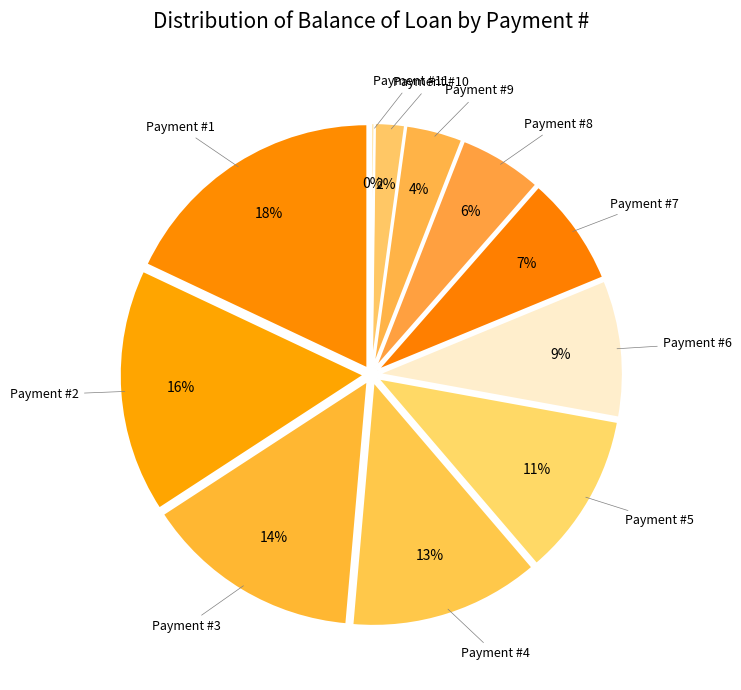

True or false: 8 accounts for 13% of the total.

False